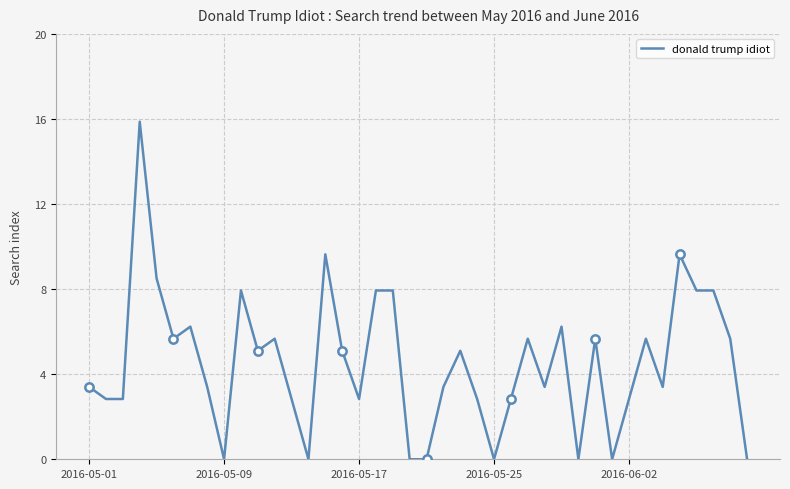

What is the maximum value shown in the chart?

15.9